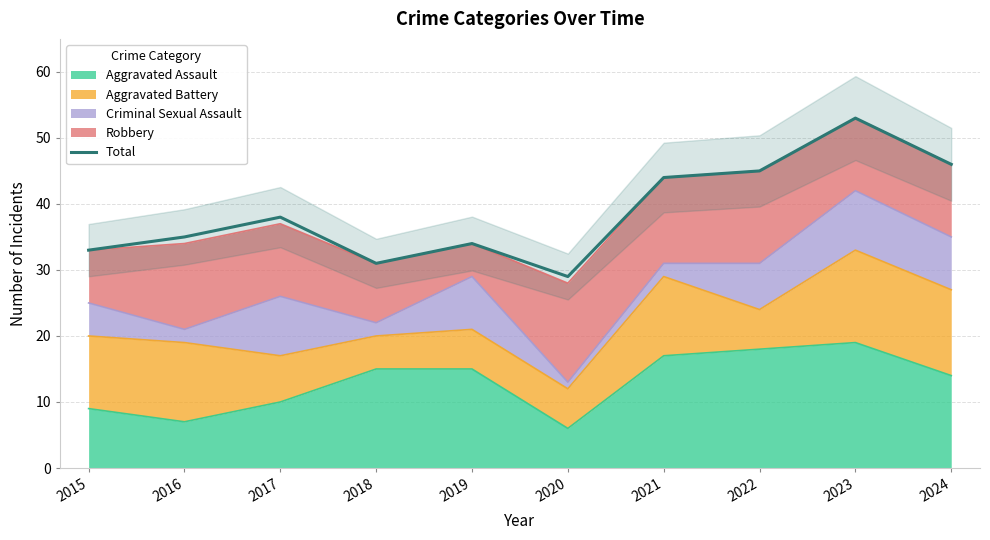

What is the smallest value displayed?

29